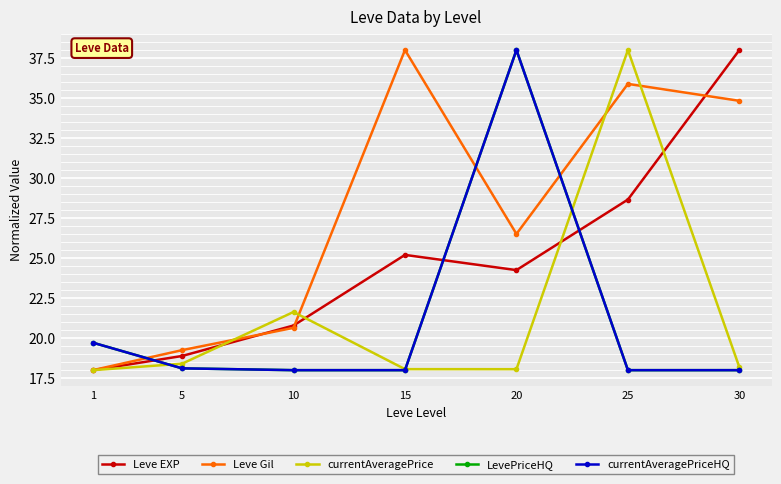

Is the value of currentAveragePrice at 5 greater than the value of Leve EXP at 1?

Yes